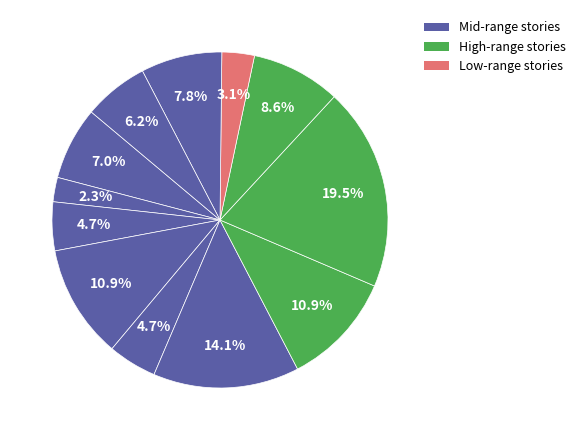

How many segments does this pie chart have?

12